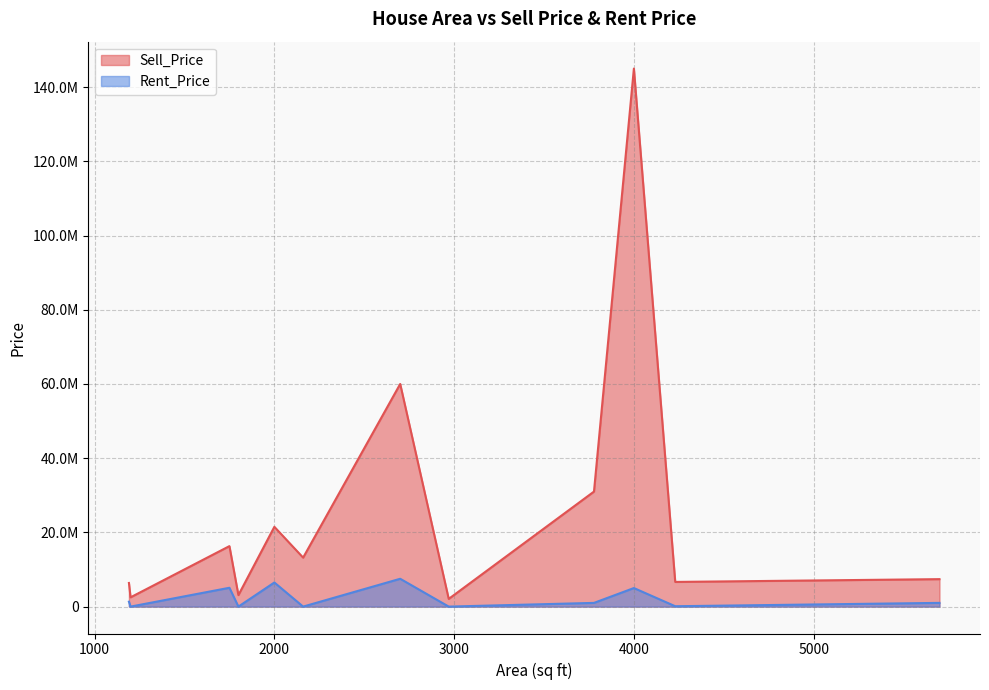

The Rent_Price series shows 6500000 at BOM 2BHK Flat. True or false?

True